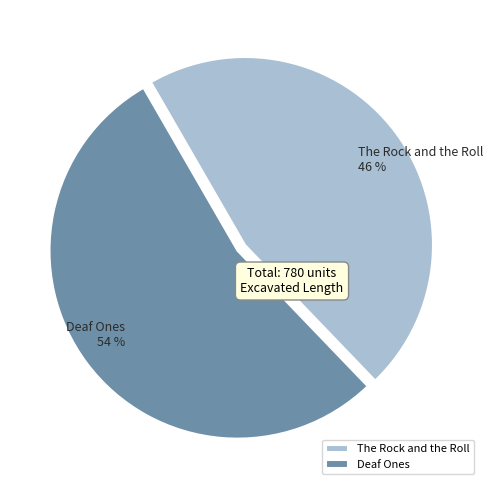

Which category accounts for the majority?

Deaf Ones